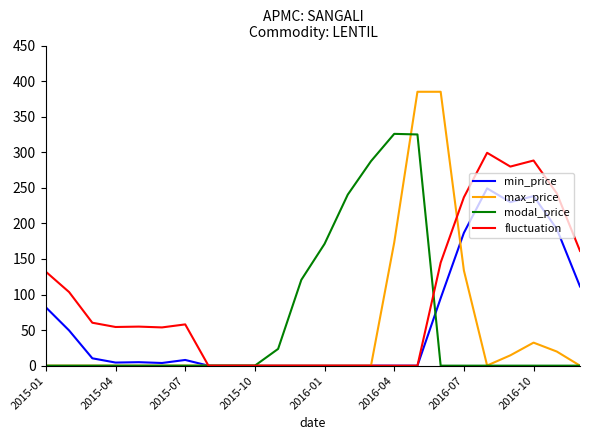

What is the difference between the second highest and minimum values in the min_price series?

238.4